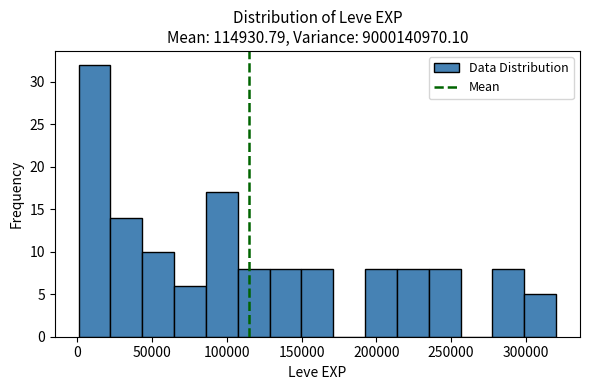

Reading left to right, list every bar in this chart as the range it spans on the x-axis followed by its height. Neither the bar edges nor the heights are printed on the chart, so give them approximately, as read against the axes.

0 to 20000: 32
20000 to 45000: 14
45000 to 65000: 10
65000 to 85000: 6
85000 to 105000: 17
105000 to 130000: 8
130000 to 150000: 8
150000 to 170000: 8
170000 to 195000: 0
195000 to 215000: 8
215000 to 235000: 8
235000 to 255000: 8
255000 to 280000: 0
280000 to 300000: 8
300000 to 320000: 5